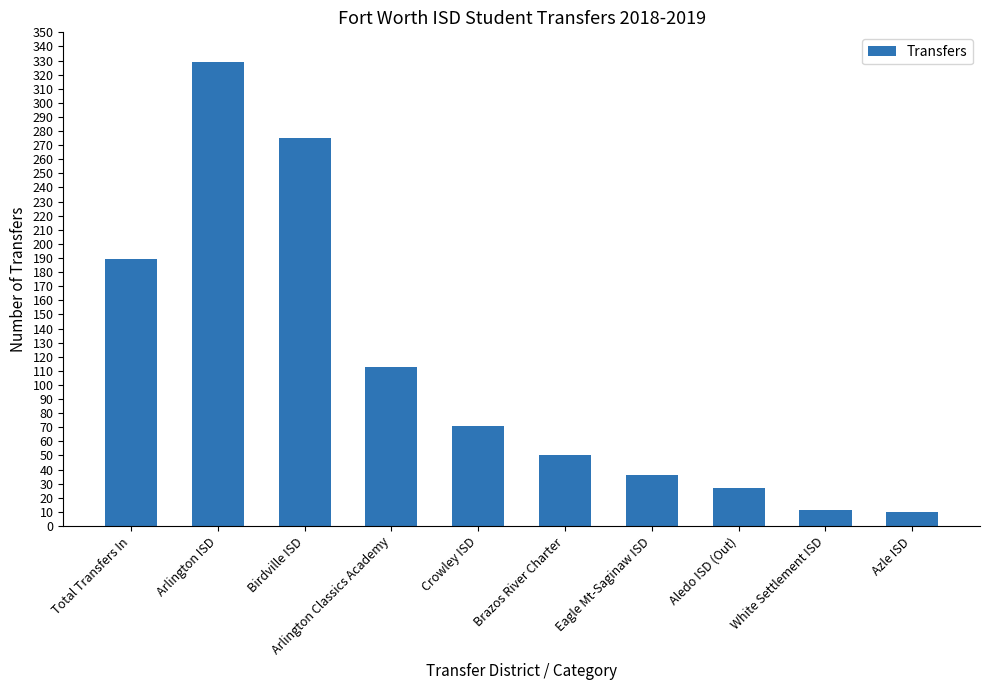

At which label does the data first exceed 71?

Total Transfers In